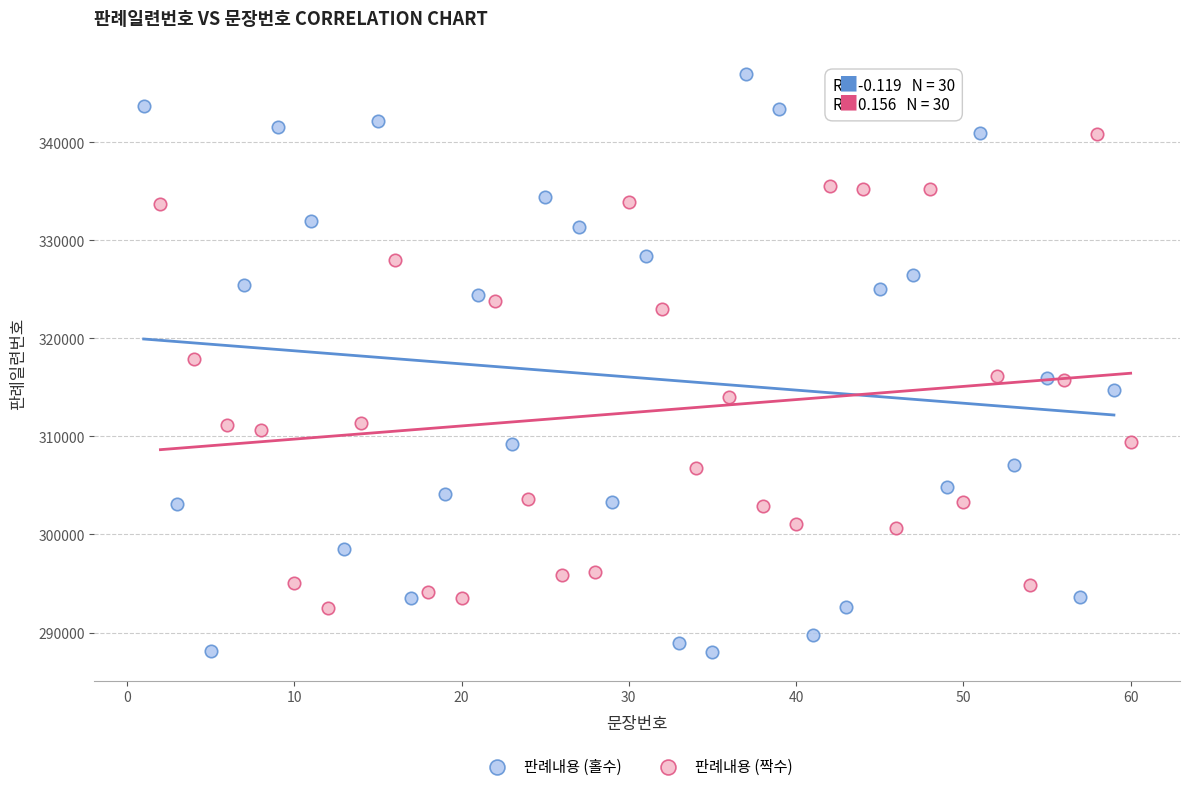

Which series contains the highest Y value?

판례내용 (홀수)